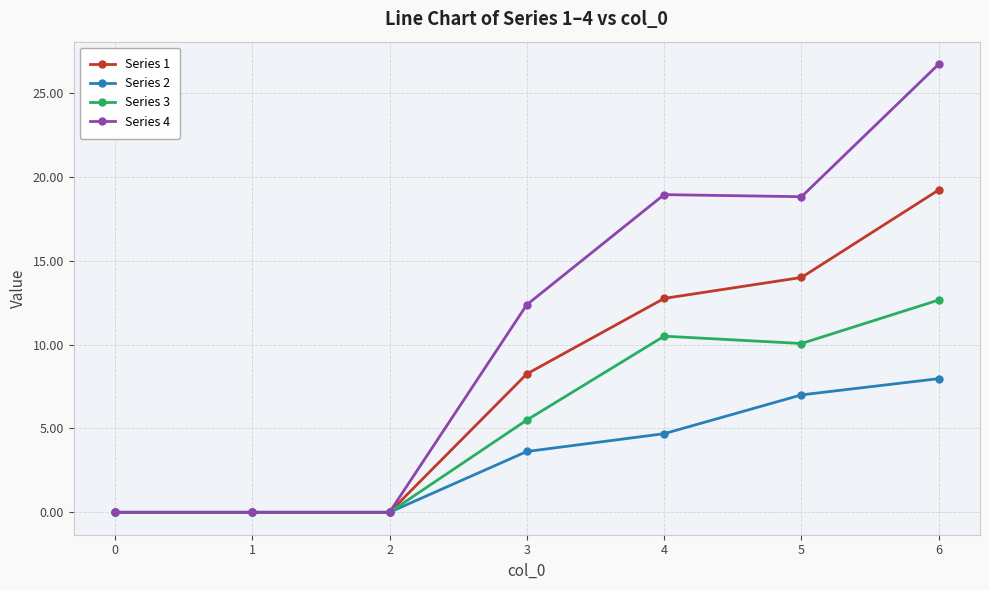

At which category does the chart reach its peak across all series?

6